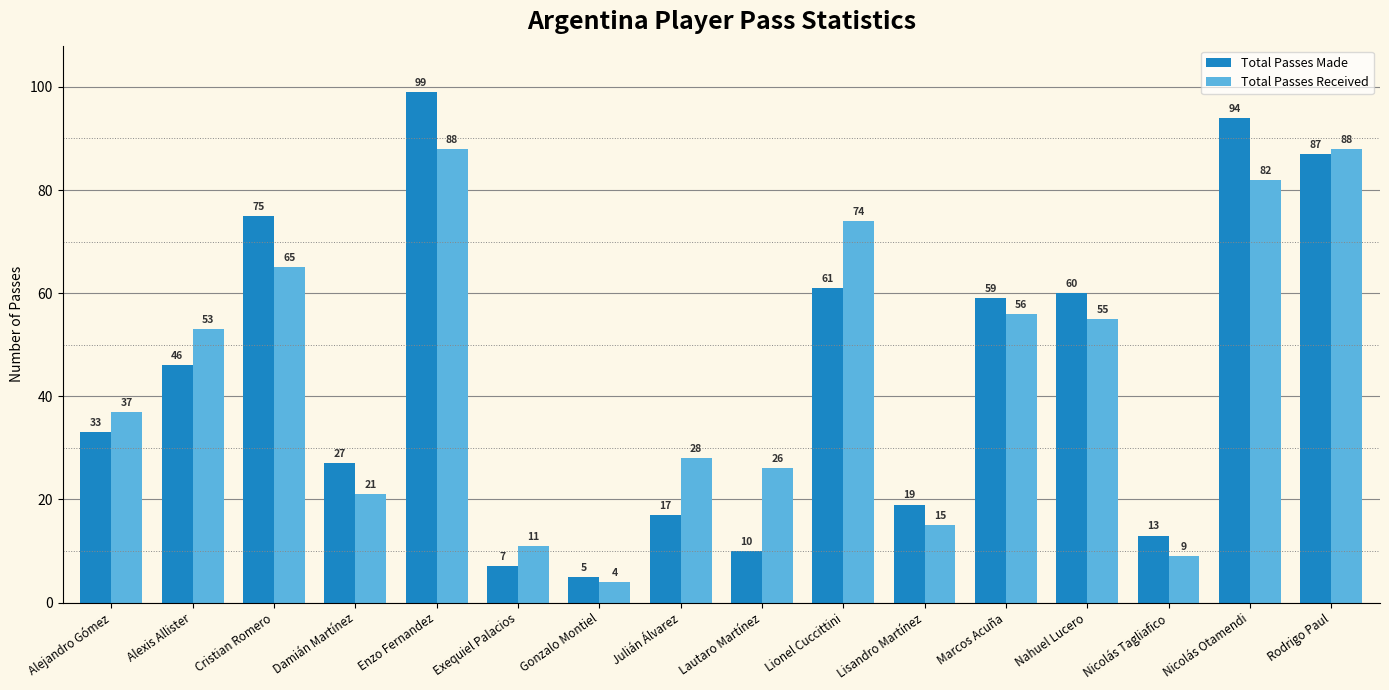

What is the maximum value shown in the chart?

99